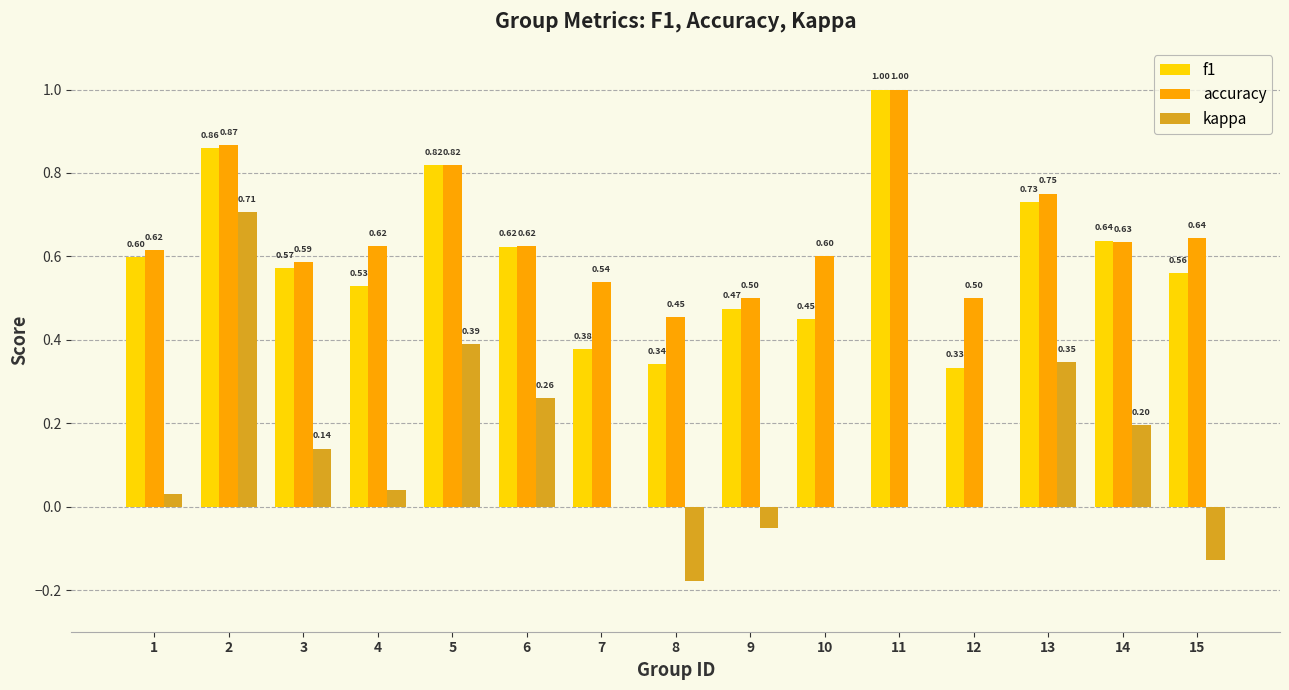

Between 7 and 15, which series saw the biggest shift?

f1